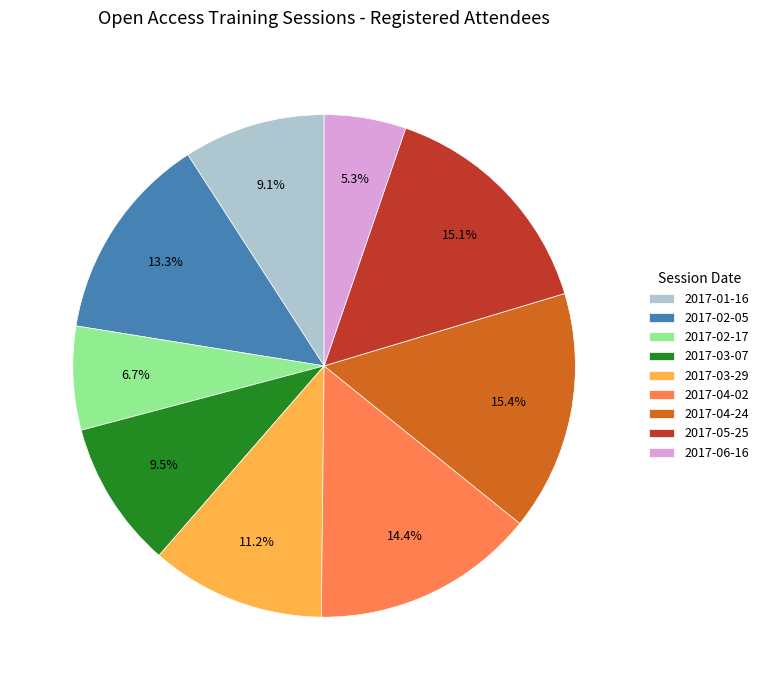

Is there a majority slice in this chart?

No